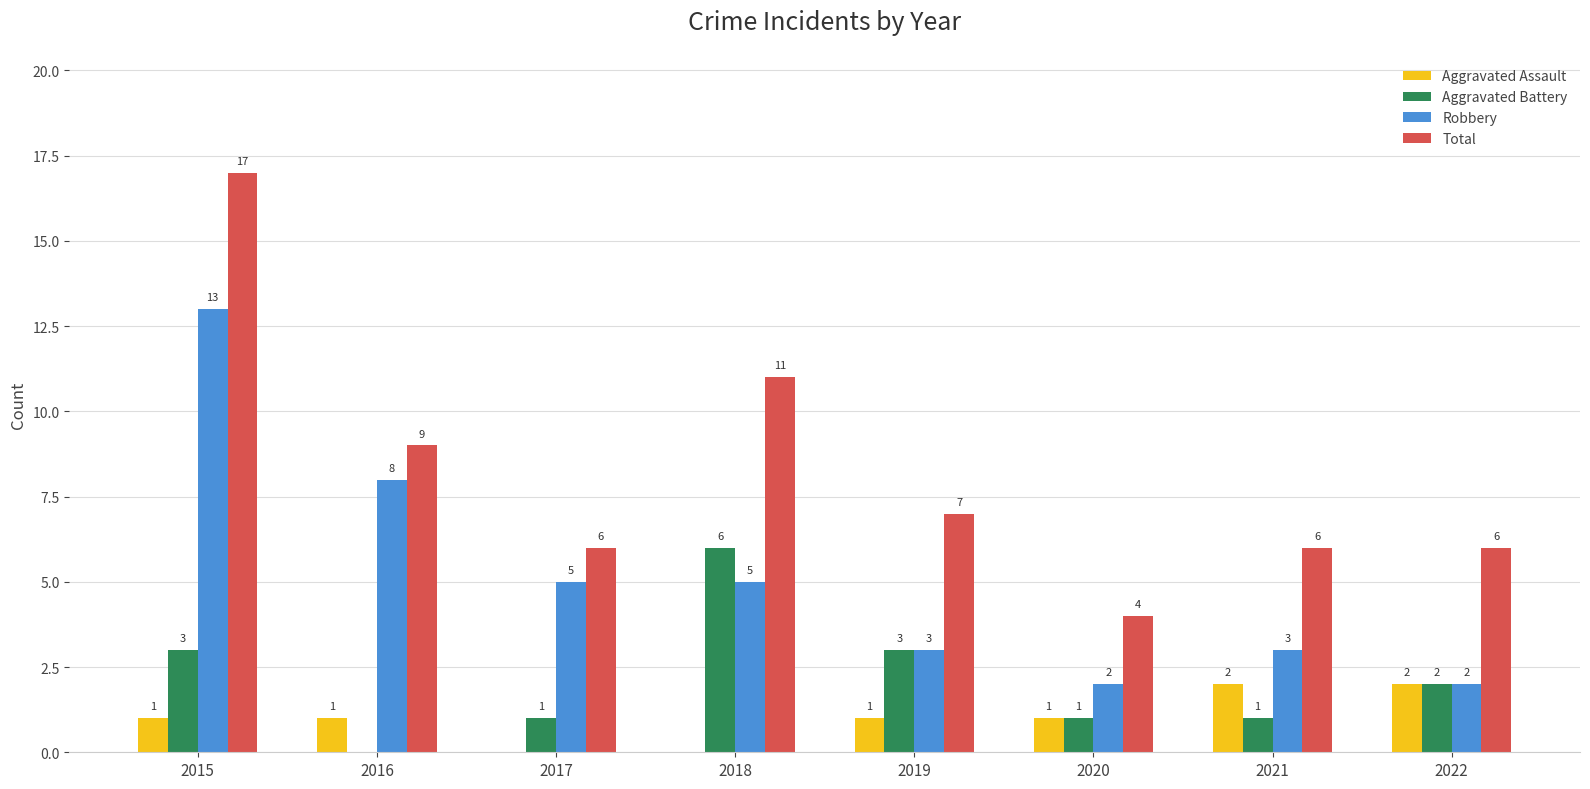

At which category is the sum across all series the highest?

2015